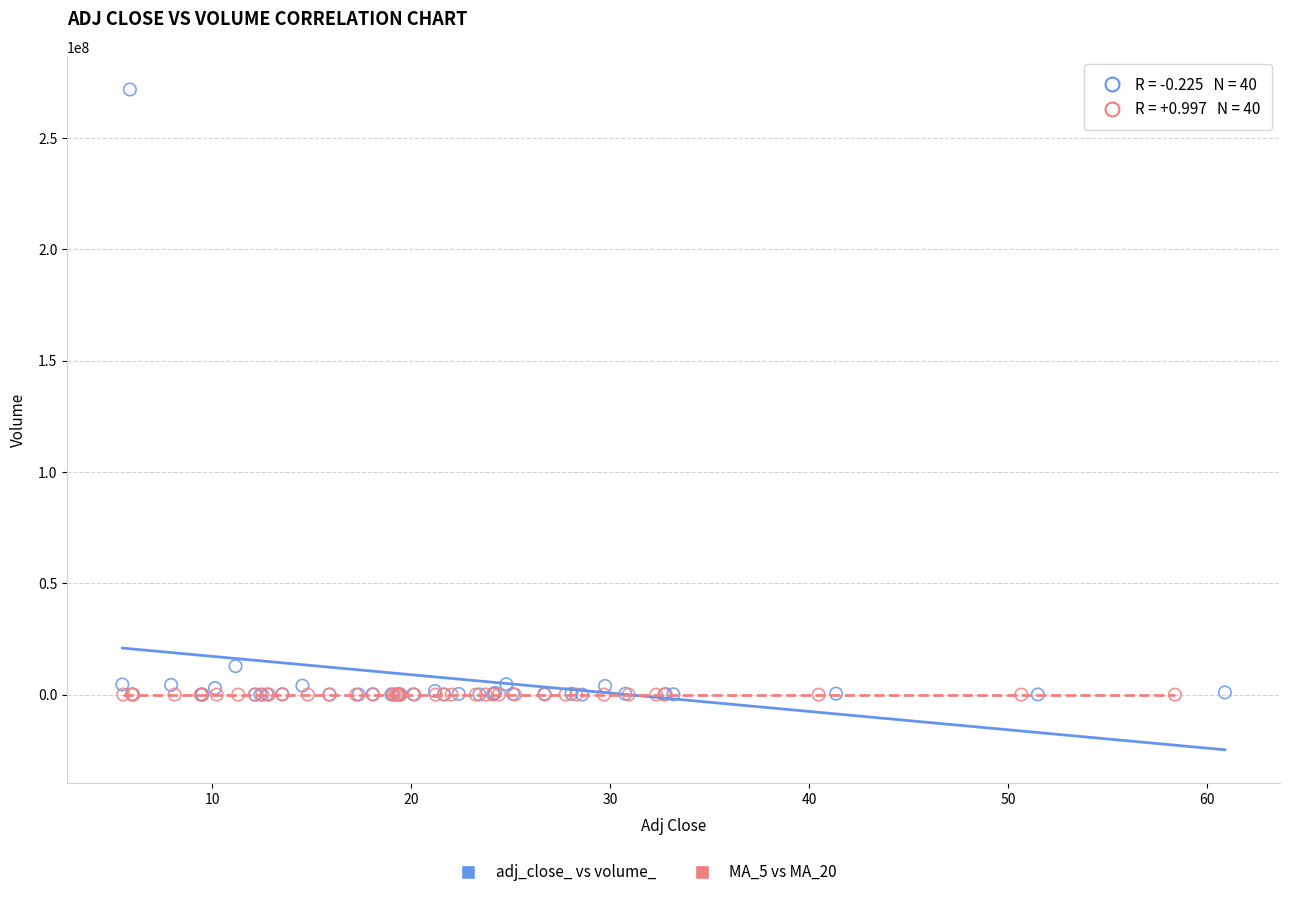

Which series has the largest Y range (max minus min)?

adj_close_ vs volume_